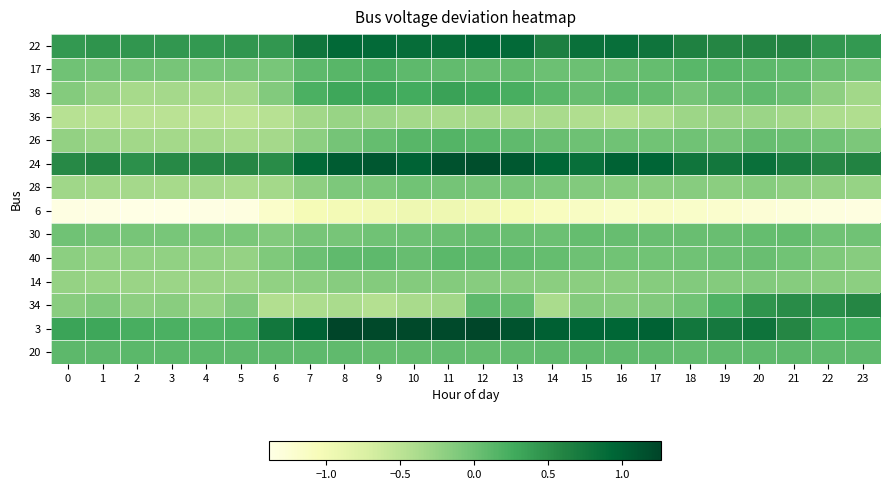

What is the greatest value displayed?

1.3